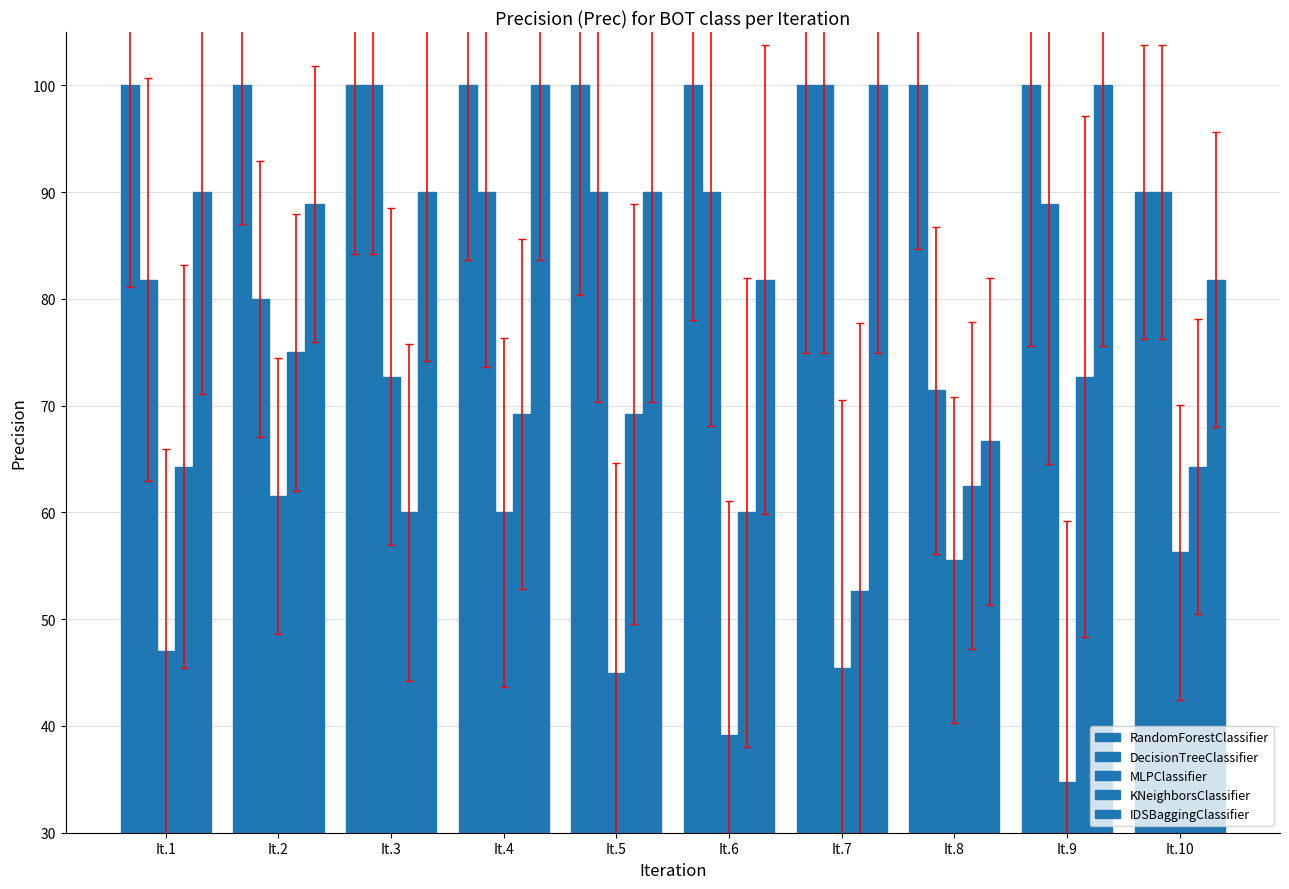

Reading left to right, transcribe all the data shown in this chart.

RandomForestClassifier: It.1=100.0	It.2=100.0	It.3=100.0	It.4=100.0	It.5=100.0	It.6=100.0	It.7=100.0	It.8=100.0	It.9=100.0	It.10=90.0
DecisionTreeClassifier: It.1=81.8	It.2=80.0	It.3=100.0	It.4=90.0	It.5=90.0	It.6=90.0	It.7=100.0	It.8=71.4	It.9=88.9	It.10=90.0
MLPClassifier: It.1=47.1	It.2=61.5	It.3=72.7	It.4=60.0	It.5=45.0	It.6=39.1	It.7=45.5	It.8=55.6	It.9=34.8	It.10=56.2
KNeighborsClassifier: It.1=64.3	It.2=75.0	It.3=60.0	It.4=69.2	It.5=69.2	It.6=60.0	It.7=52.6	It.8=62.5	It.9=72.7	It.10=64.3
IDSBaggingClassifier: It.1=90.0	It.2=88.9	It.3=90.0	It.4=100.0	It.5=90.0	It.6=81.8	It.7=100.0	It.8=66.7	It.9=100.0	It.10=81.8